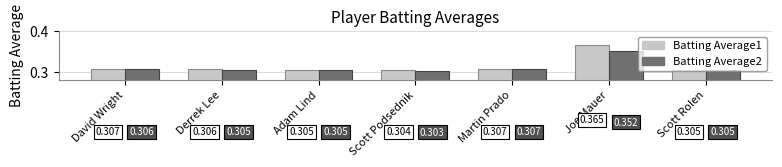

How many bars are there in each group?

2